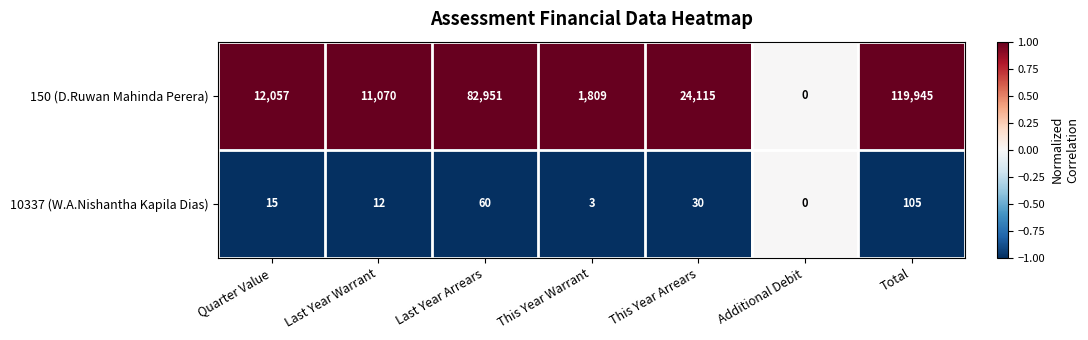

True or false: 150 (D.Ruwan Mahinda Perera) has a value of 24115 at This Year Arrears.

True